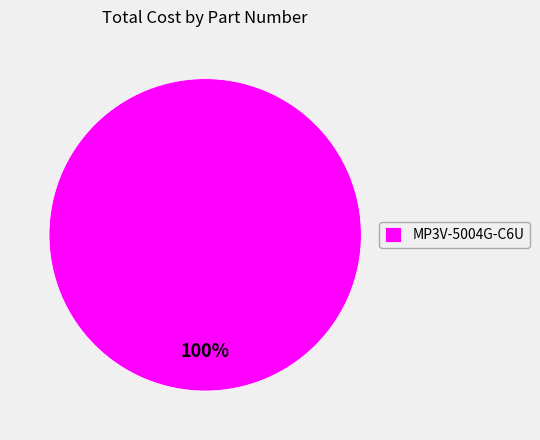

True or false: MP3V-5004G-C6U accounts for 100% of the total.

True